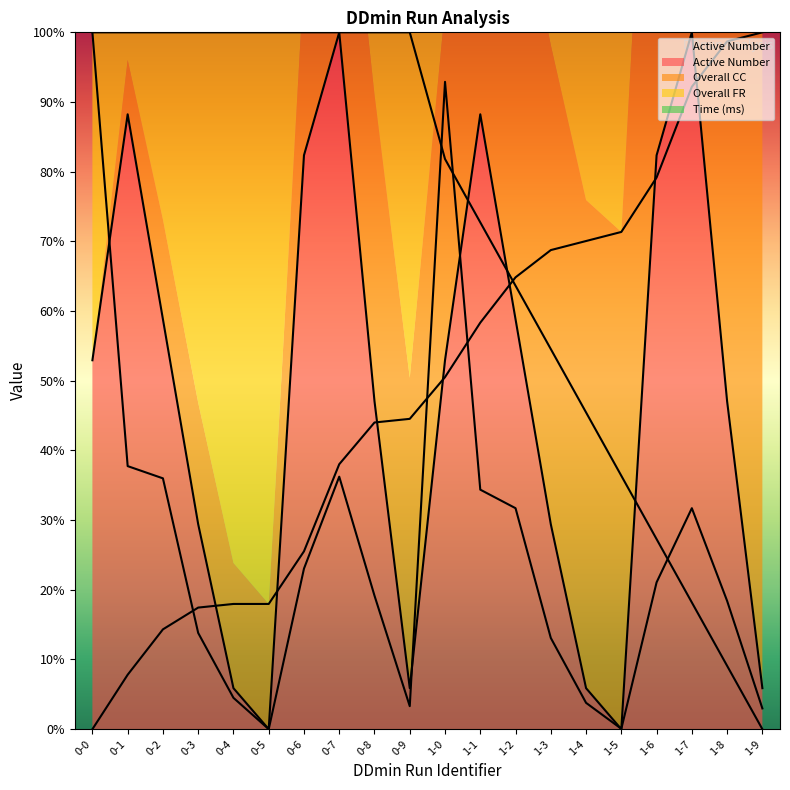

Reading right to left, what are all the values shown in this chart?

Active Number: 1-9=5.9	1-8=47.1	1-7=100.0	1-6=82.4	1-5=0.0	1-4=5.9	1-3=29.4	1-2=58.8	1-1=88.2	1-0=52.9	0-9=5.9	0-8=47.1	0-7=100.0	0-6=82.4	0-5=0.0	0-4=5.9	0-3=29.4	0-2=58.8	0-1=88.2	0-0=52.9
Overall CC: 1-9=100.0	1-8=98.7	1-7=92.2	1-6=79.2	1-5=71.4	1-4=70.1	1-3=68.8	1-2=64.8	1-1=58.3	1-0=50.5	0-9=44.5	0-8=44.0	0-7=38.0	0-6=25.5	0-5=18.0	0-4=18.0	0-3=17.4	0-2=14.3	0-1=7.8	0-0=0.0
Overall FR: 1-9=0.0	1-8=9.1	1-7=18.2	1-6=27.3	1-5=36.4	1-4=45.5	1-3=54.5	1-2=63.6	1-1=72.7	1-0=81.8	0-9=100.0	0-8=100.0	0-7=100.0	0-6=100.0	0-5=100.0	0-4=100.0	0-3=100.0	0-2=100.0	0-1=100.0	0-0=100.0
Time (ms): 1-9=3.0	1-8=18.4	1-7=31.7	1-6=21.1	1-5=0.1	1-4=3.8	1-3=13.1	1-2=31.7	1-1=34.4	1-0=92.9	0-9=3.3	0-8=19.2	0-7=36.2	0-6=23.0	0-5=0.0	0-4=4.5	0-3=13.8	0-2=36.0	0-1=37.7	0-0=100.0